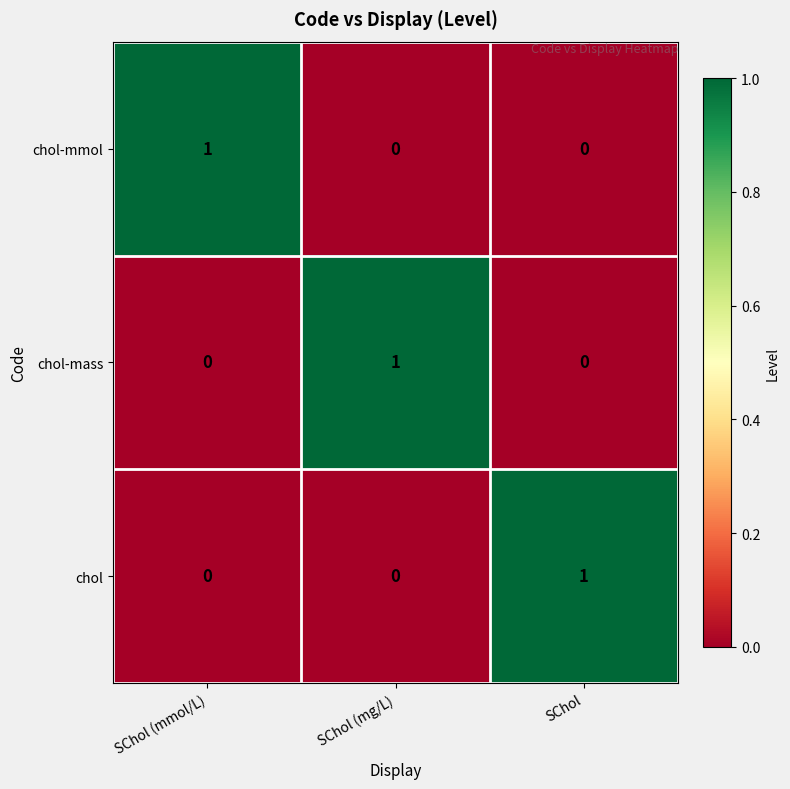

At which label does chol-mass reach its peak?

SChol (mg/L)